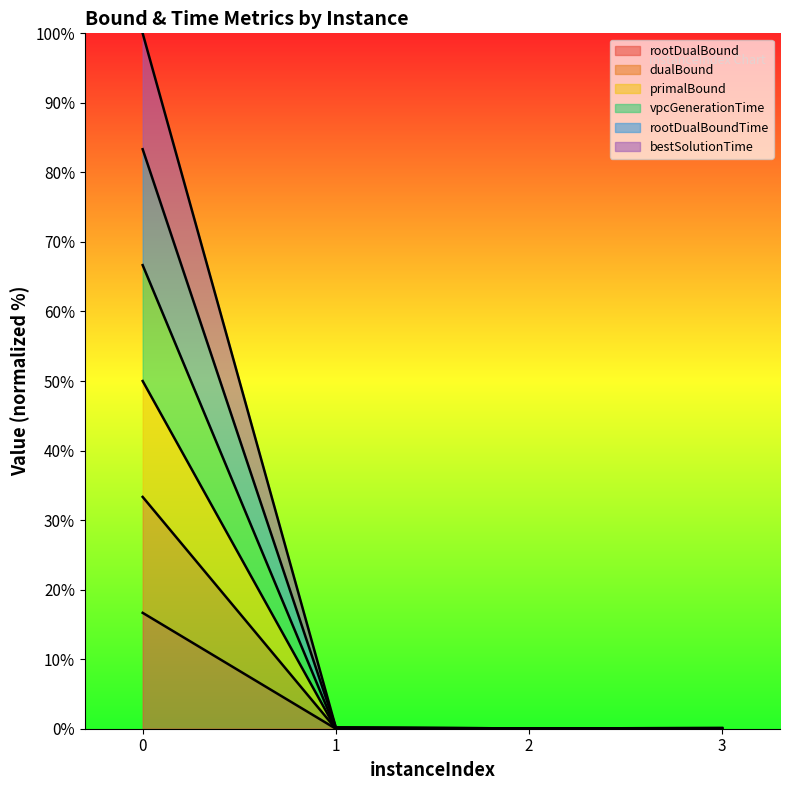

At 2, list the series in order from smallest to largest.

rootDualBound, dualBound, primalBound, vpcGenerationTime, rootDualBoundTime, bestSolutionTime